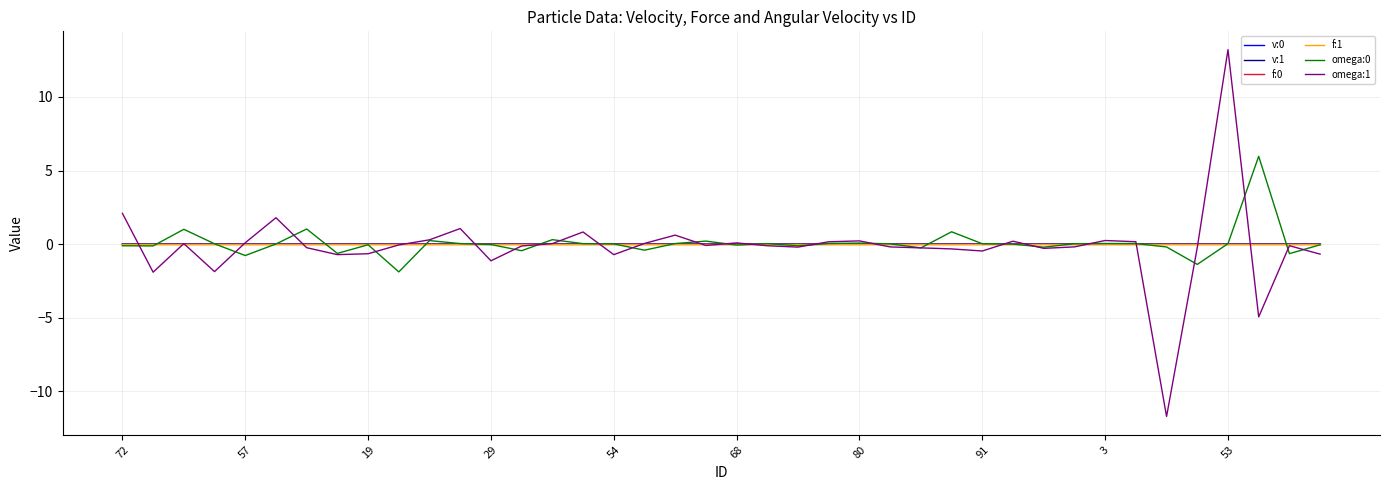

What is the smallest value displayed?

-11.7